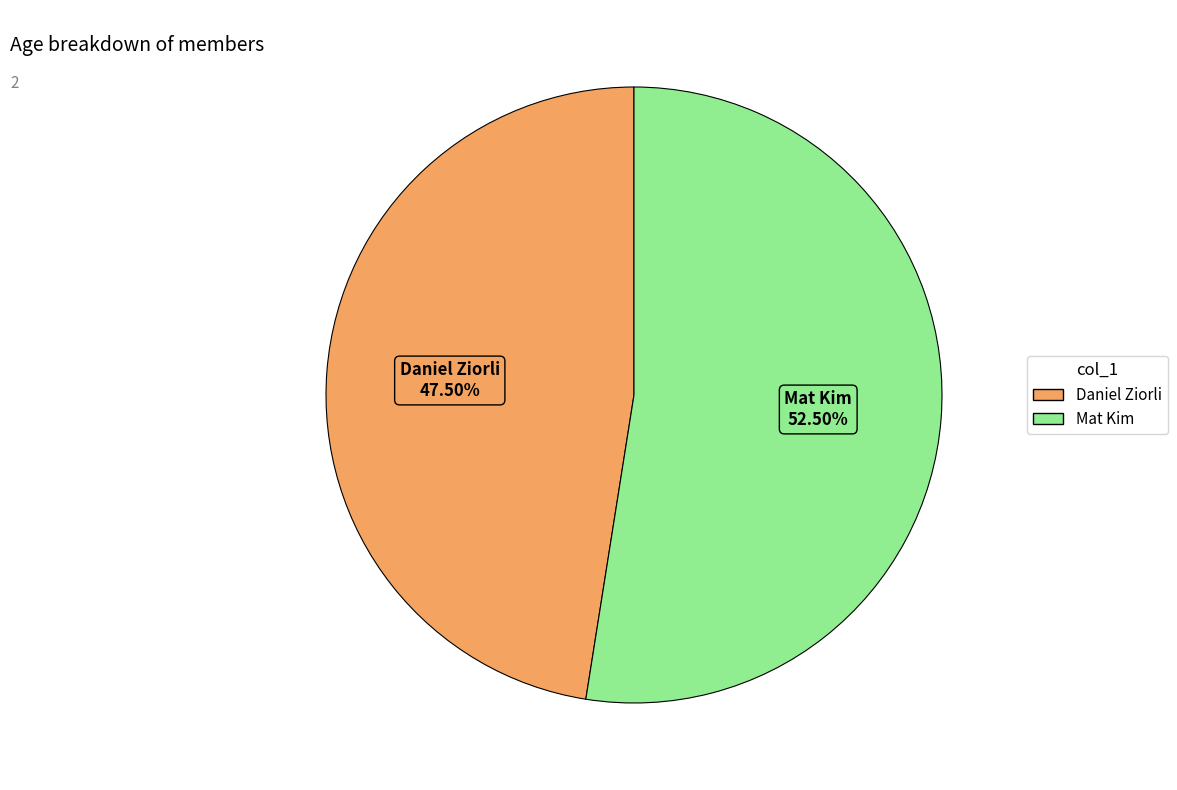

Does Daniel Ziorli represent more than half of the total?

No